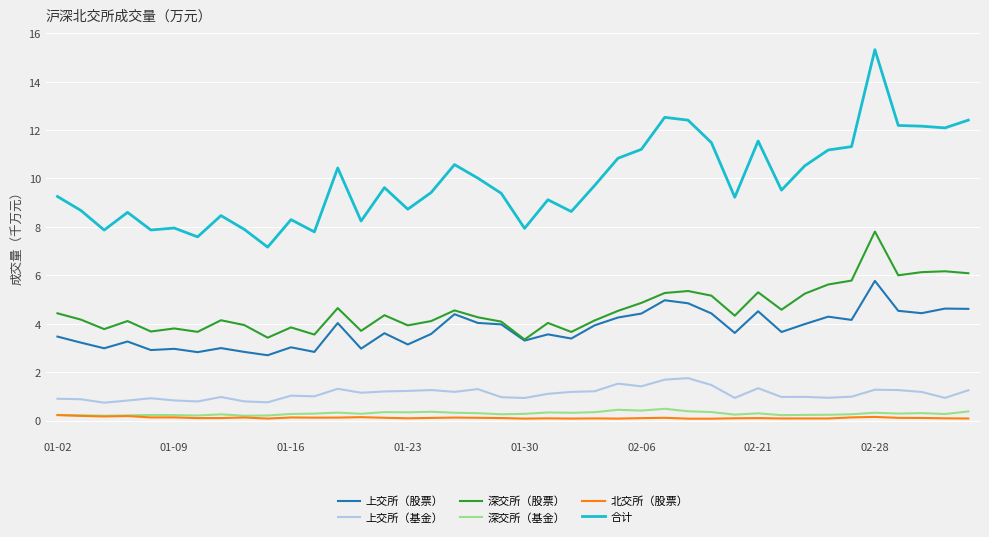

What is the average value of the 合计 series?

9.9